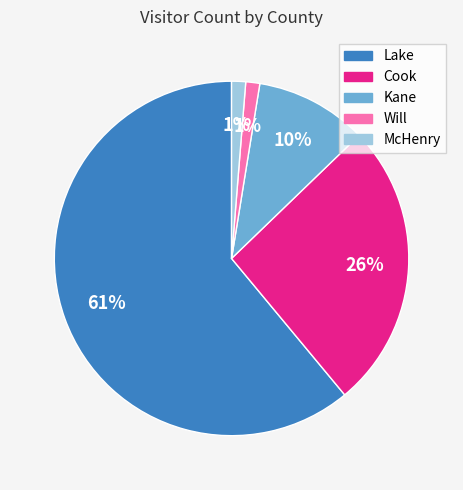

Does any single category account for the majority?

Yes